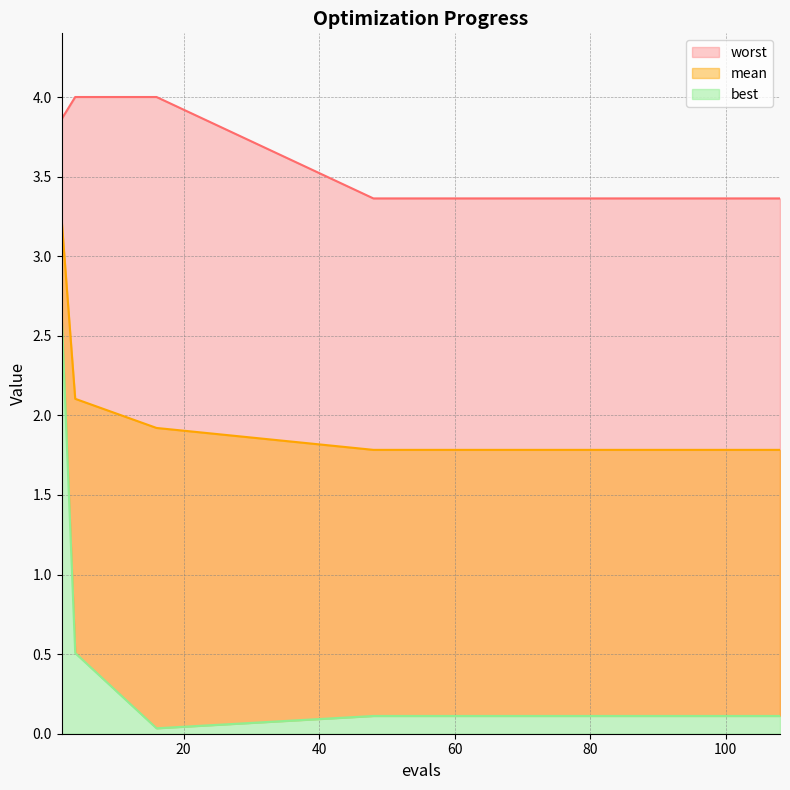

What is the difference between the highest and lowest values at 100?

3.3